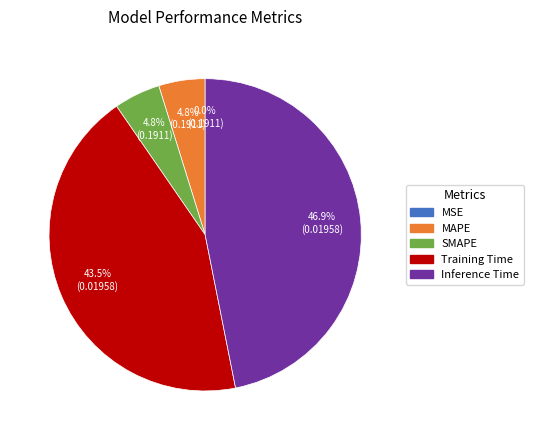

To the nearest percent, what portion does Inference Time represent?

47%